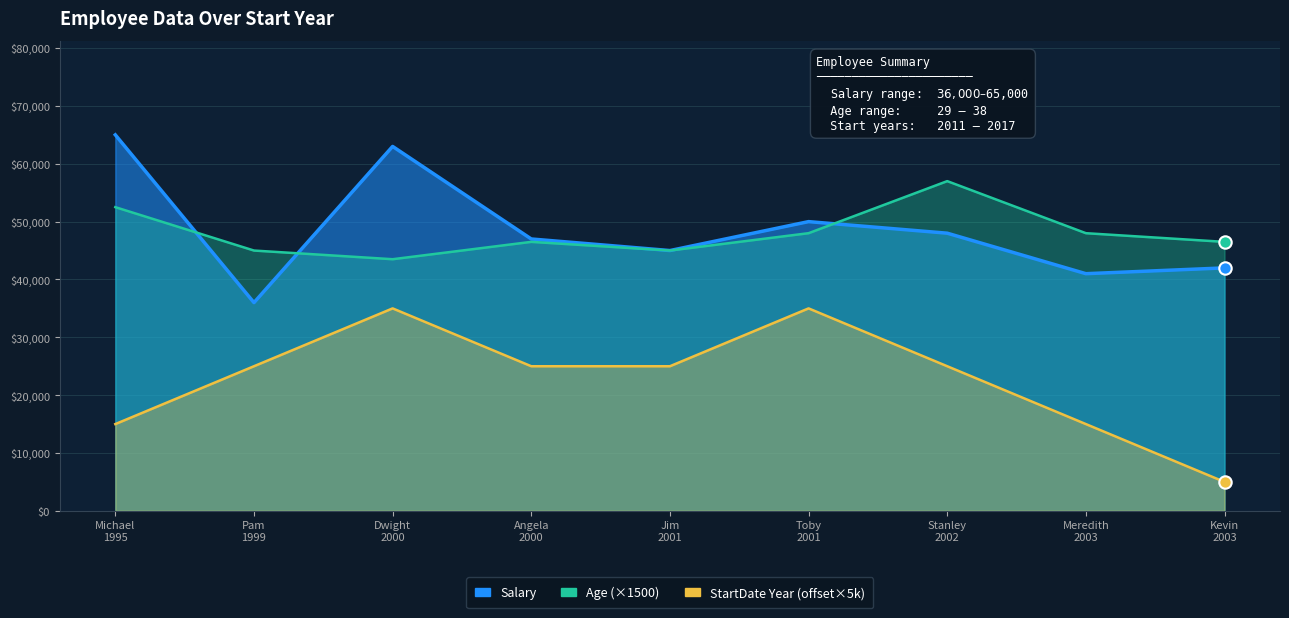

At how many categories does at least one series exceed 58530?

2